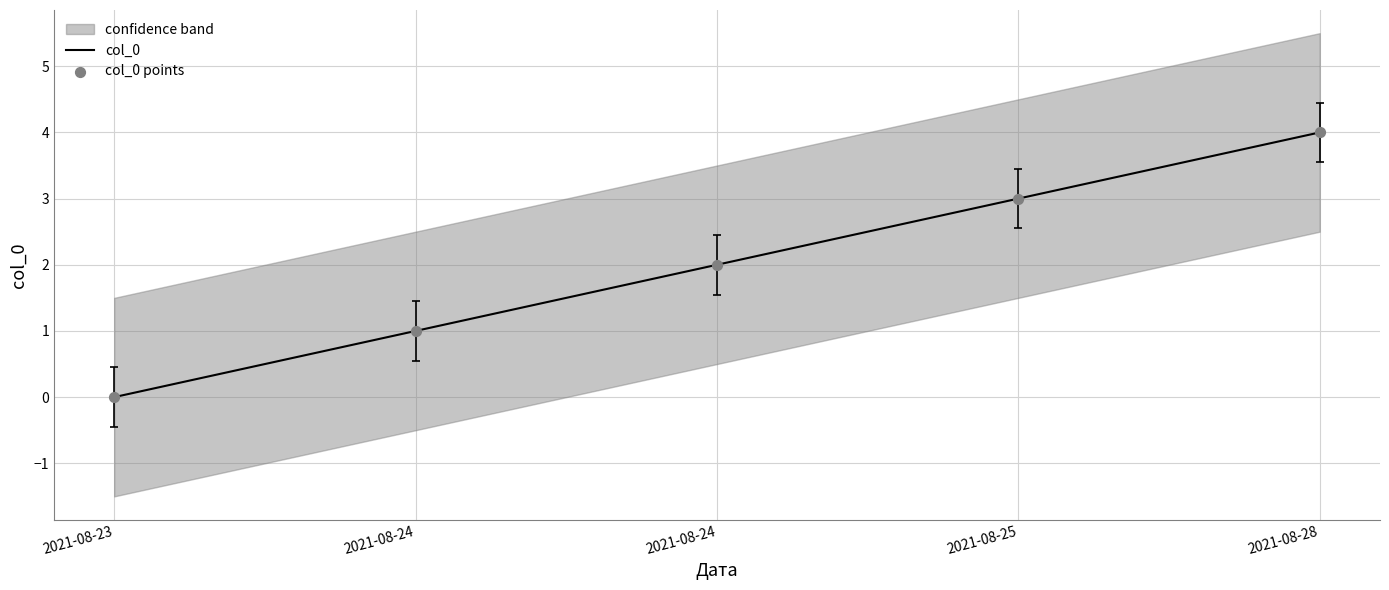

Which series reaches the maximum Y coordinate?

col_0